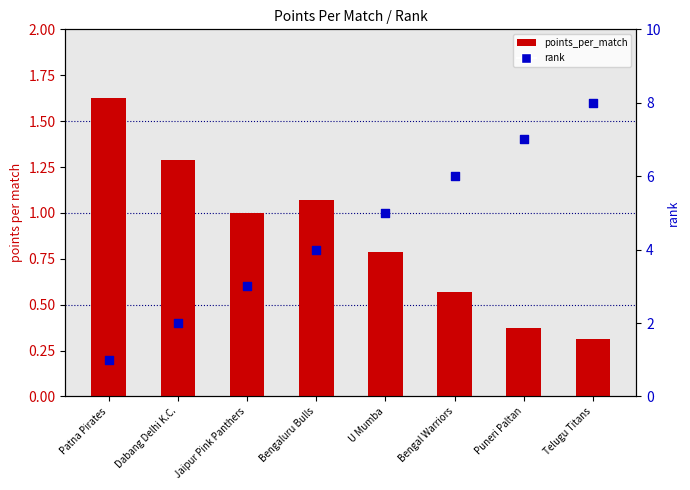

Which series contains the highest Y value?

rank